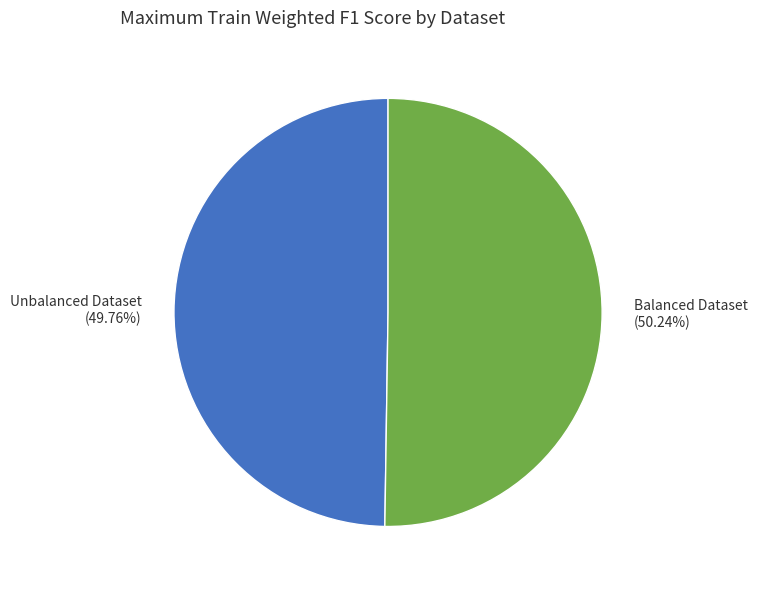

Do Unbalanced Dataset (49.76%) and Balanced Dataset (50.24%) together represent more than half of the pie?

Yes